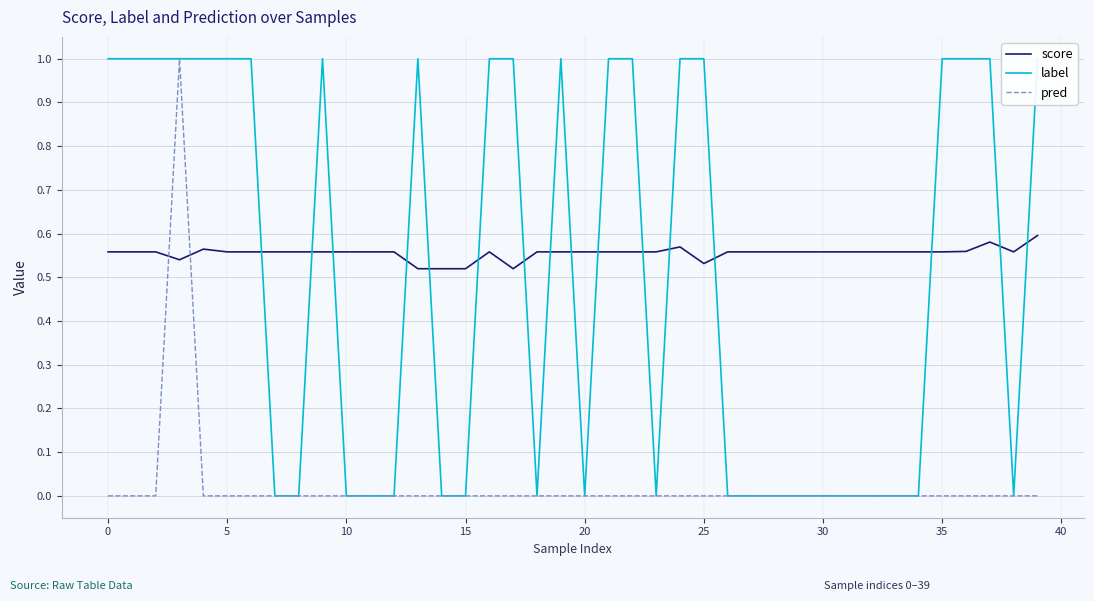

Is it true that score equals 0.6 at 28?

True